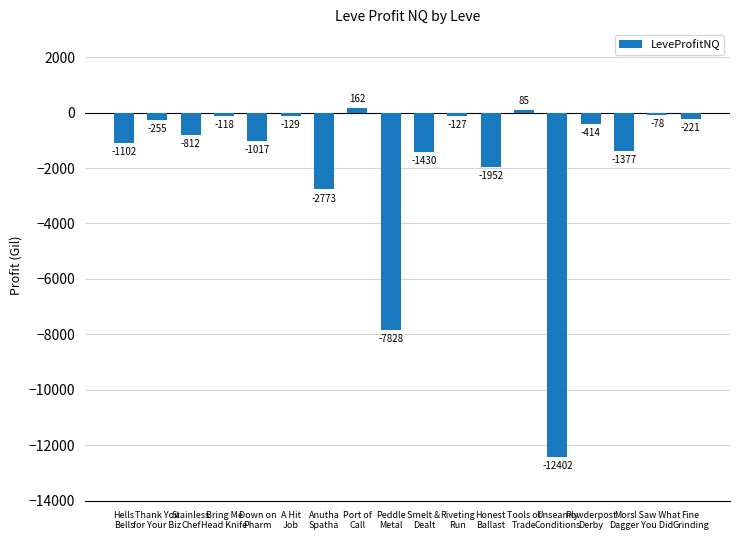

Where is the data nearest to the value -6120?

Peddle
Metal